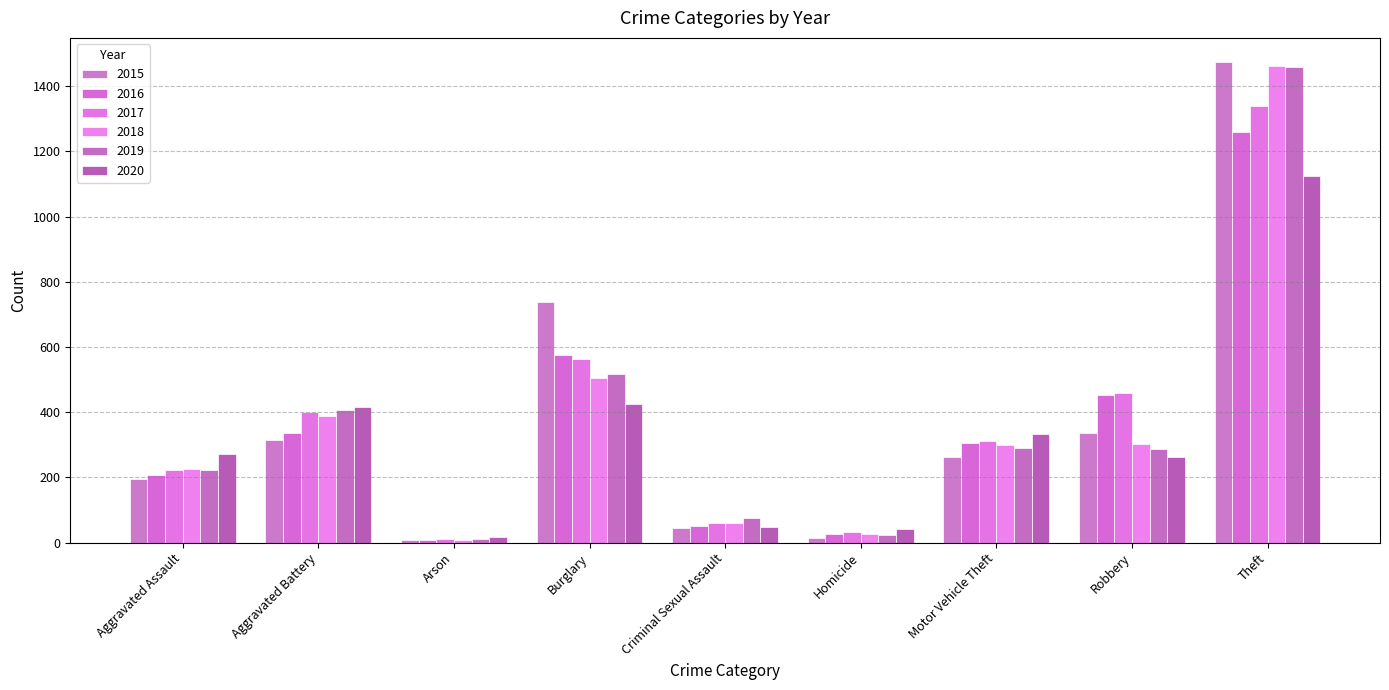

Are the bars grouped side by side (vs. stacked)?

Yes